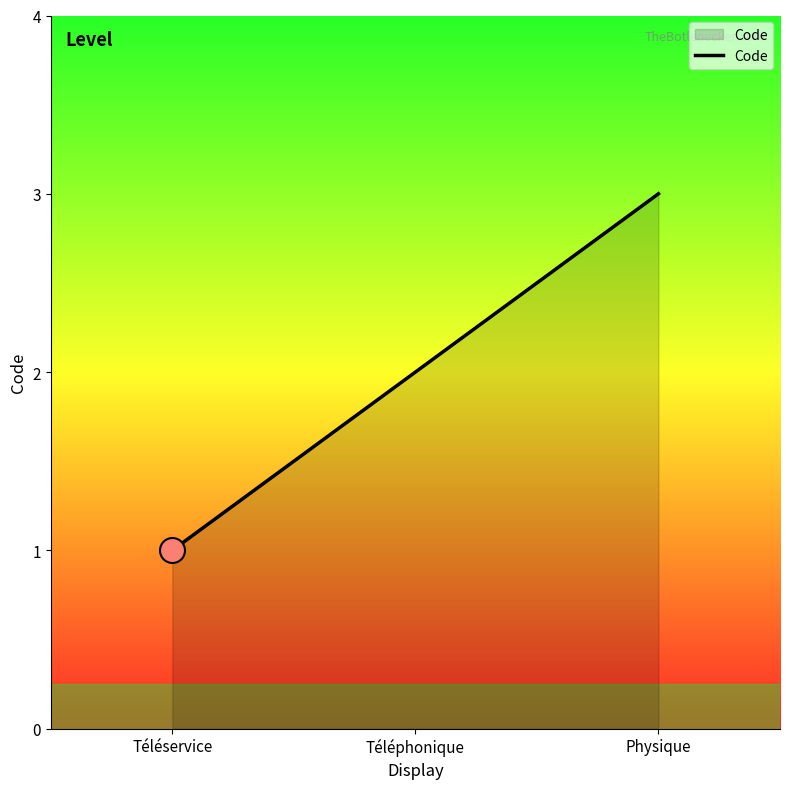

What is the change in value from Téléphonique to Physique?

+1